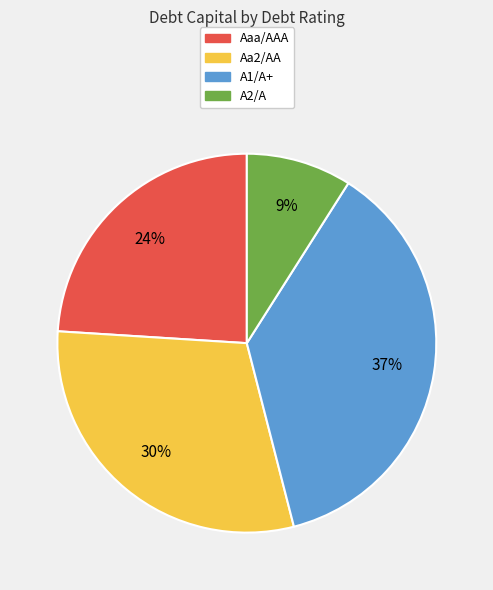

To the nearest percent, what portion does A2/A represent?

9%